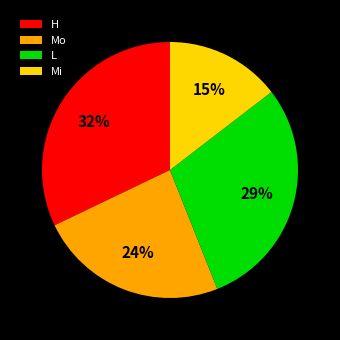

Which slice is the largest?

H